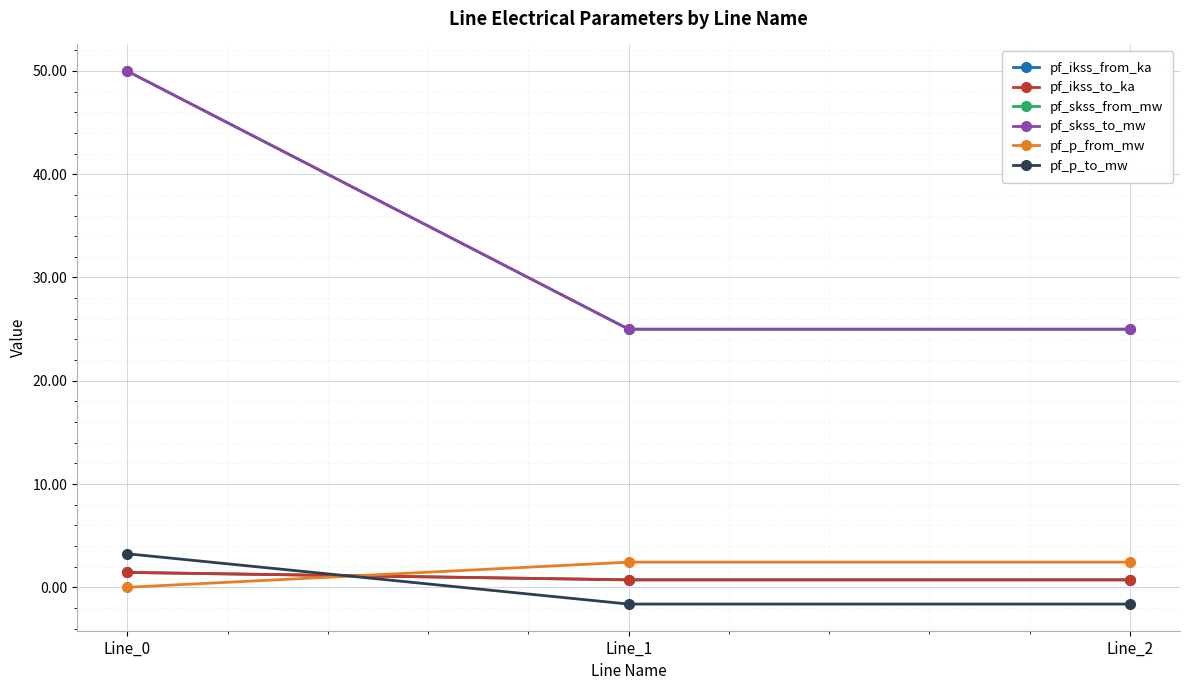

Does the chart display data point markers on the line(s)?

Yes